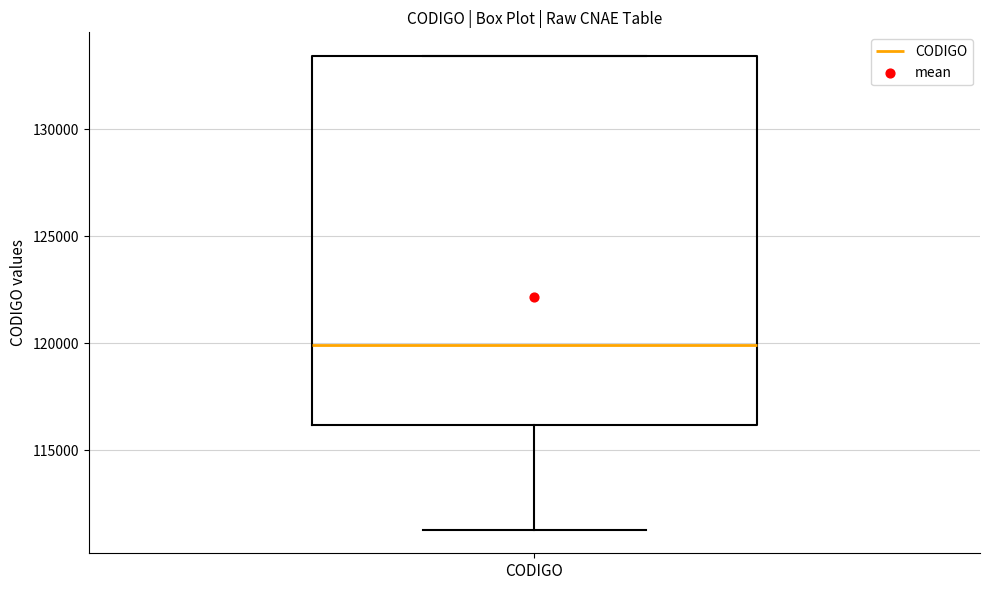

Transcribe this box plot: give where the median line is, the range the box spans, and where the two whiskers end, as read against the y-axis. The values are not printed on the chart, so give them approximately, as read against the axis.

median 120000, box 116000 to 133500, whiskers 111500 to 133500